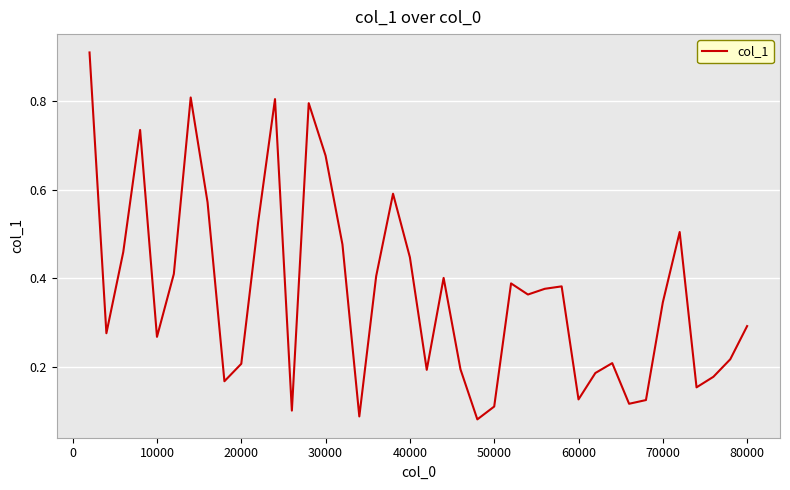

What is the difference between the maximum and minimum values?

0.8